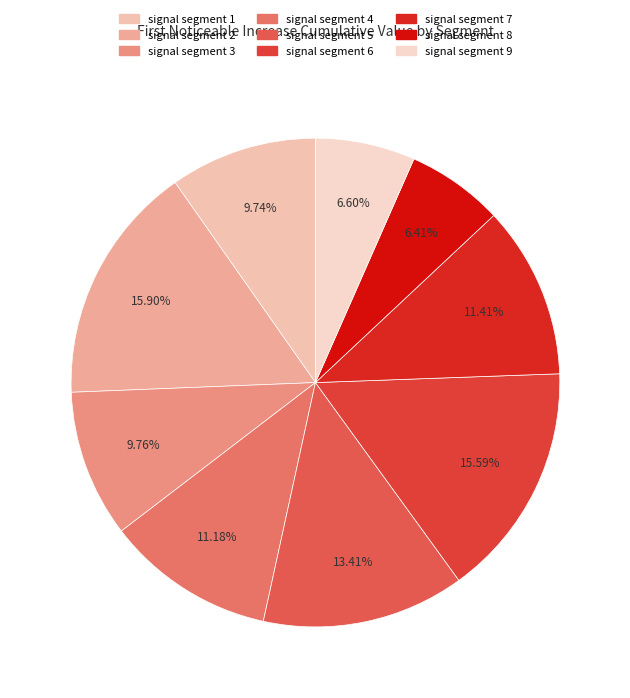

To the nearest percent, what portion does signal segment 6 represent?

16%